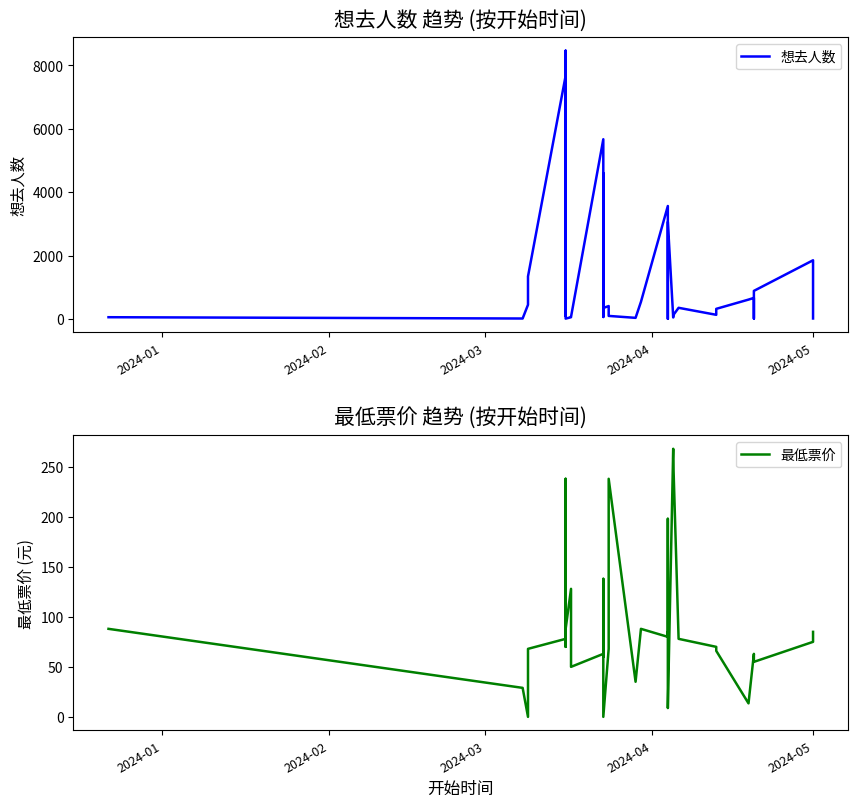

What is the average value of the 想去人数 series?

1193.0